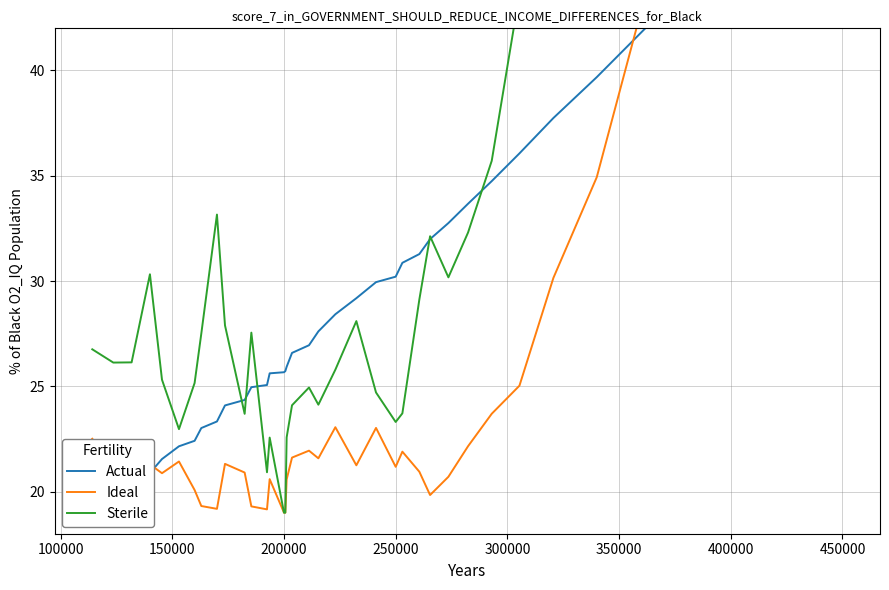

What is the label of the 32nd point from the right?

300000